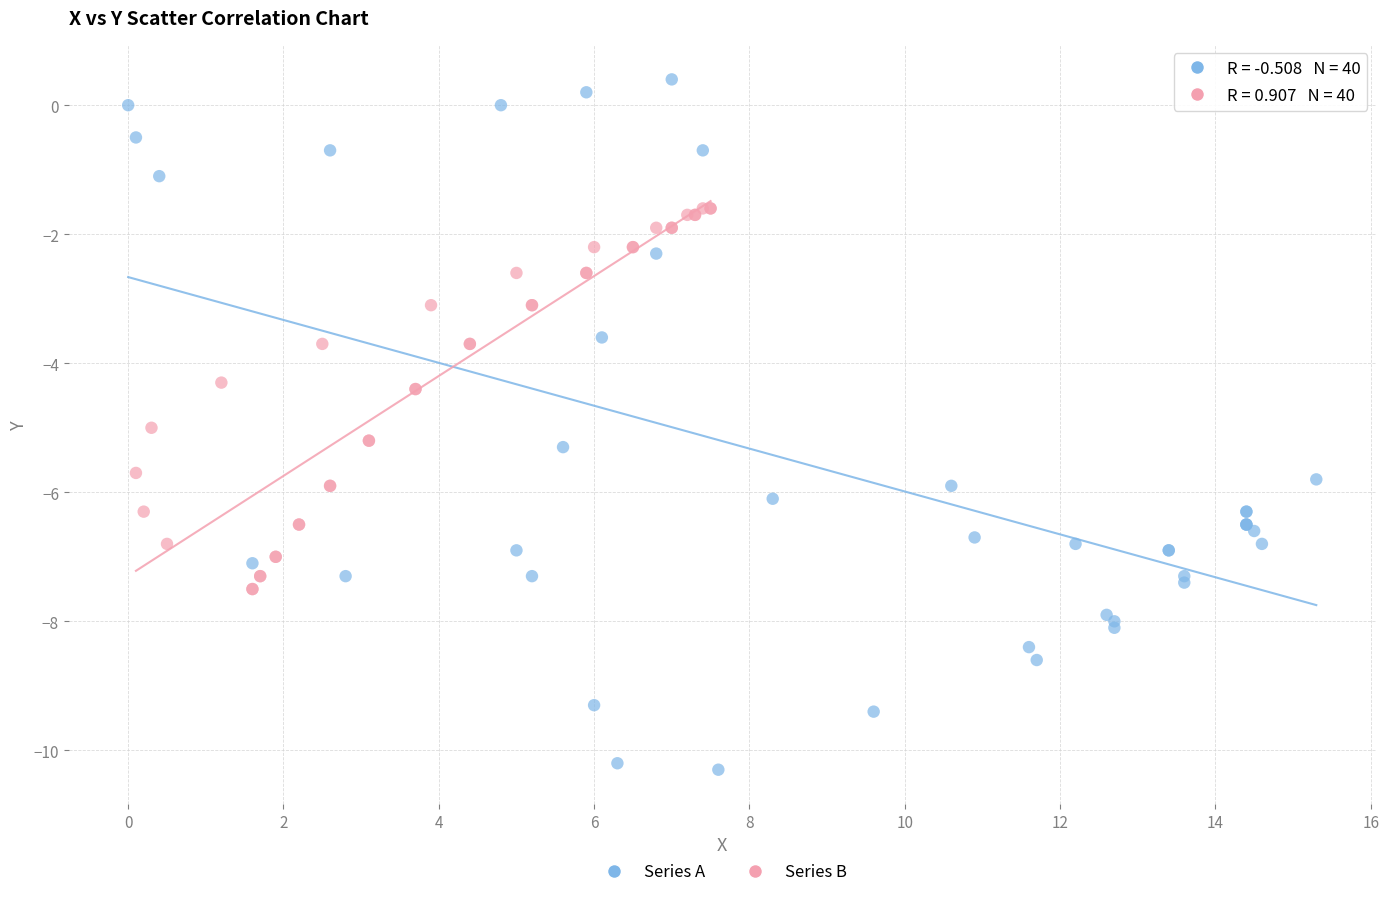

Which series has the widest spread of Y values?

Series A